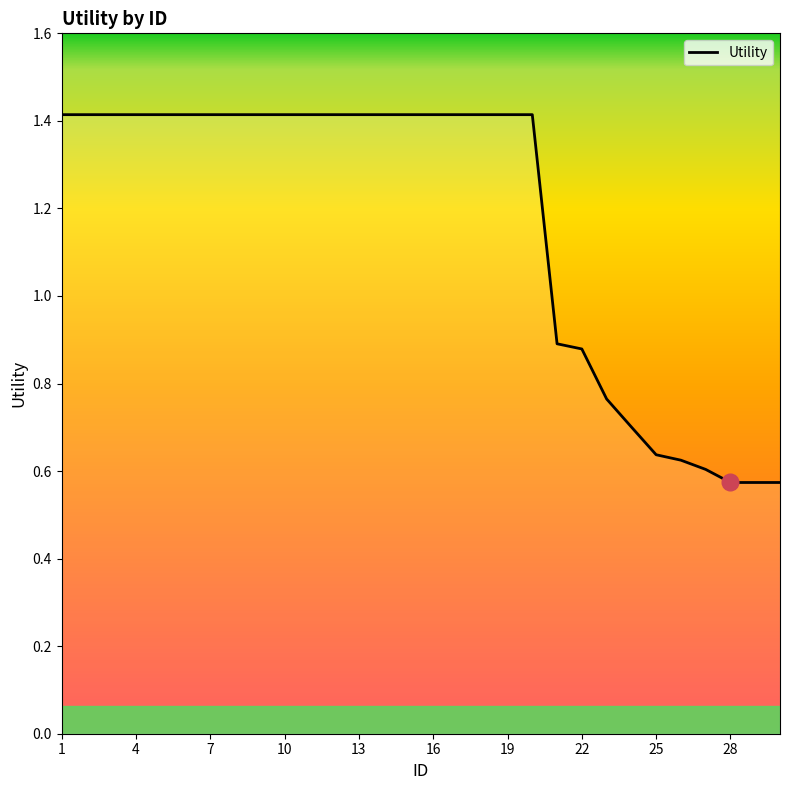

What is the maximum value shown in the chart?

1.4